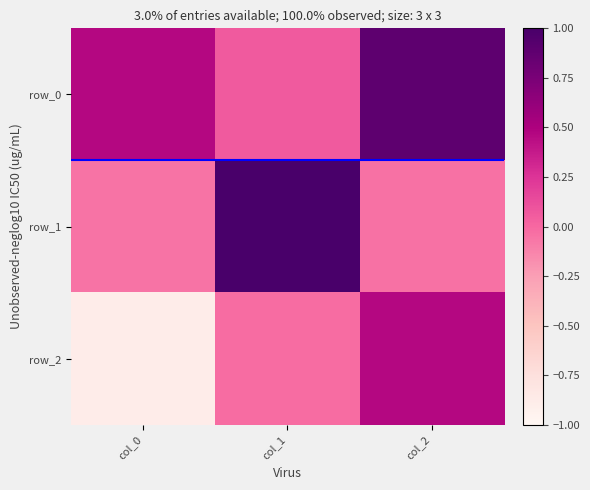

Rank the categories by row_0 value from lowest to highest.

col_1, col_0, col_2